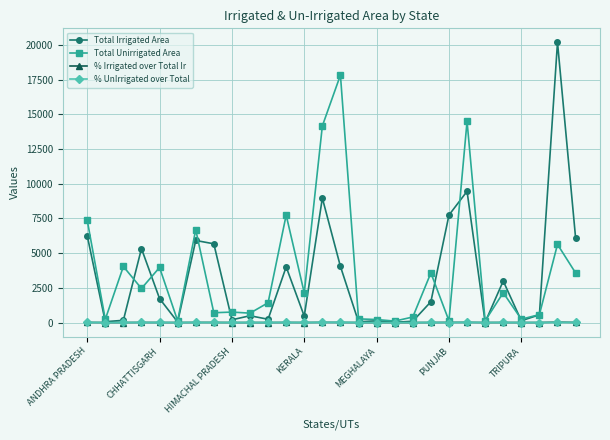

How many lines are shown in the chart?

4